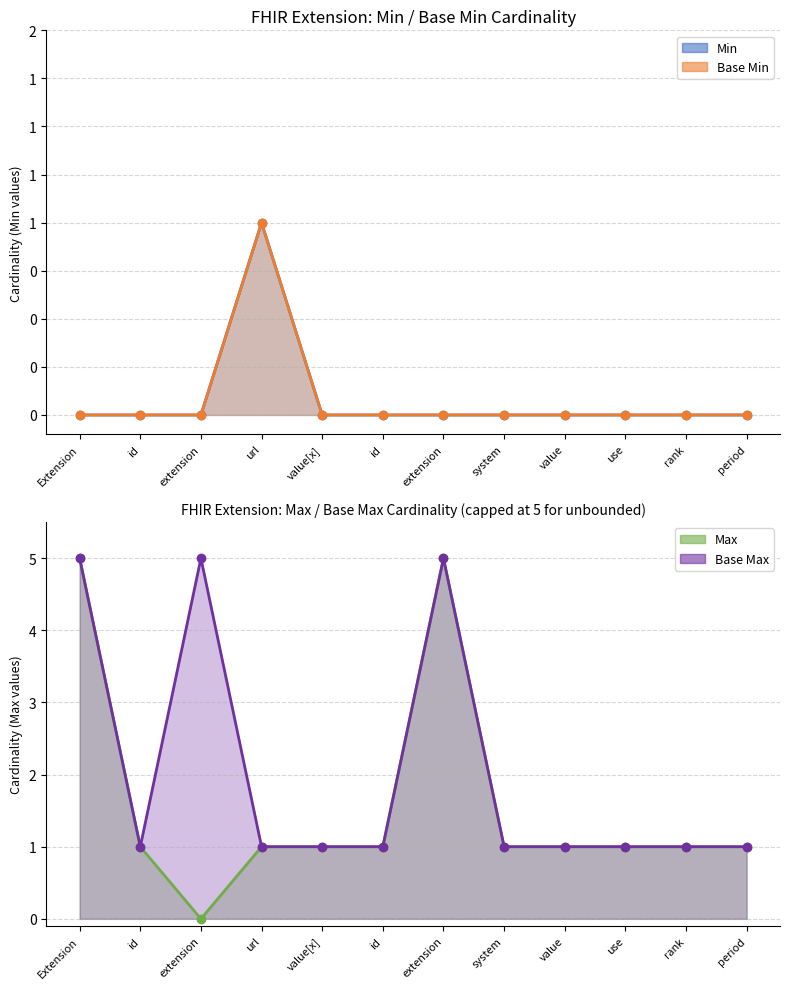

Is the value of Base Max_numeric at period greater than the value of Min at id?

Yes